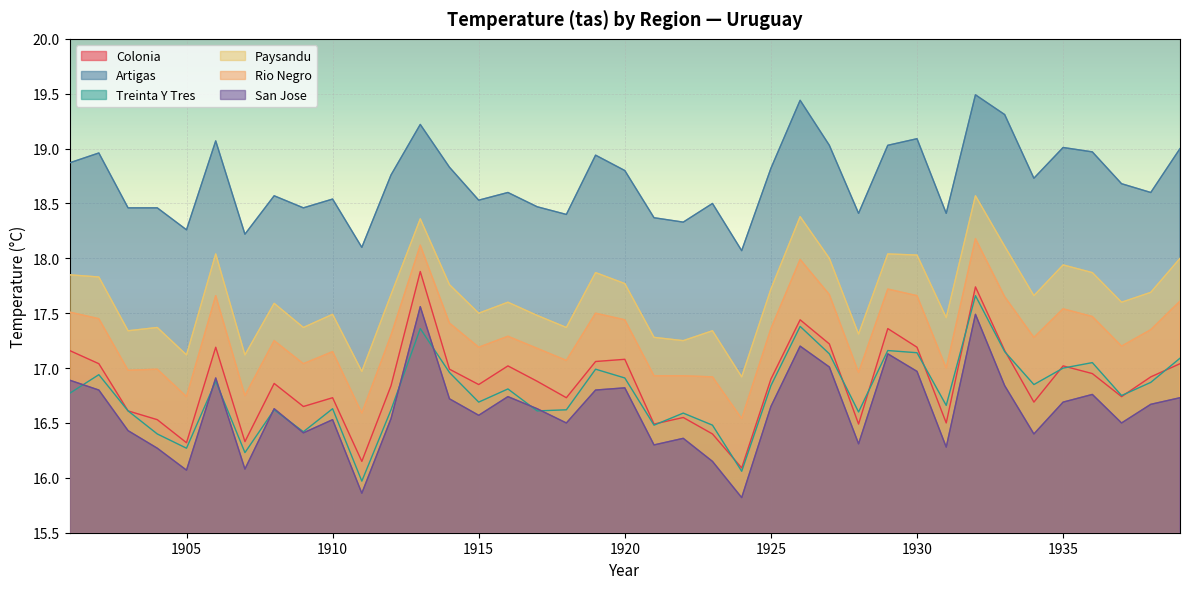

True or false: Rio Negro and Colonia cross at least once.

False